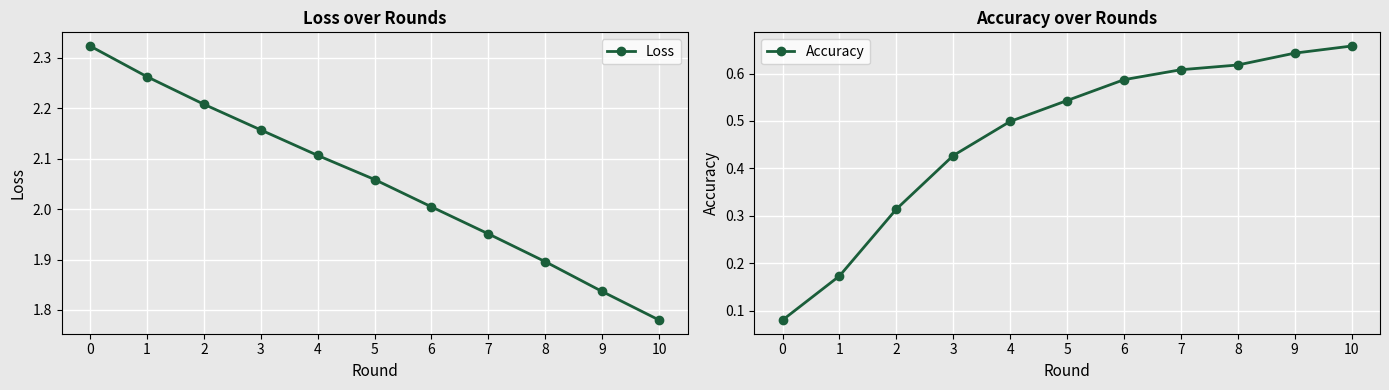

Count the number of categories in the chart.

11